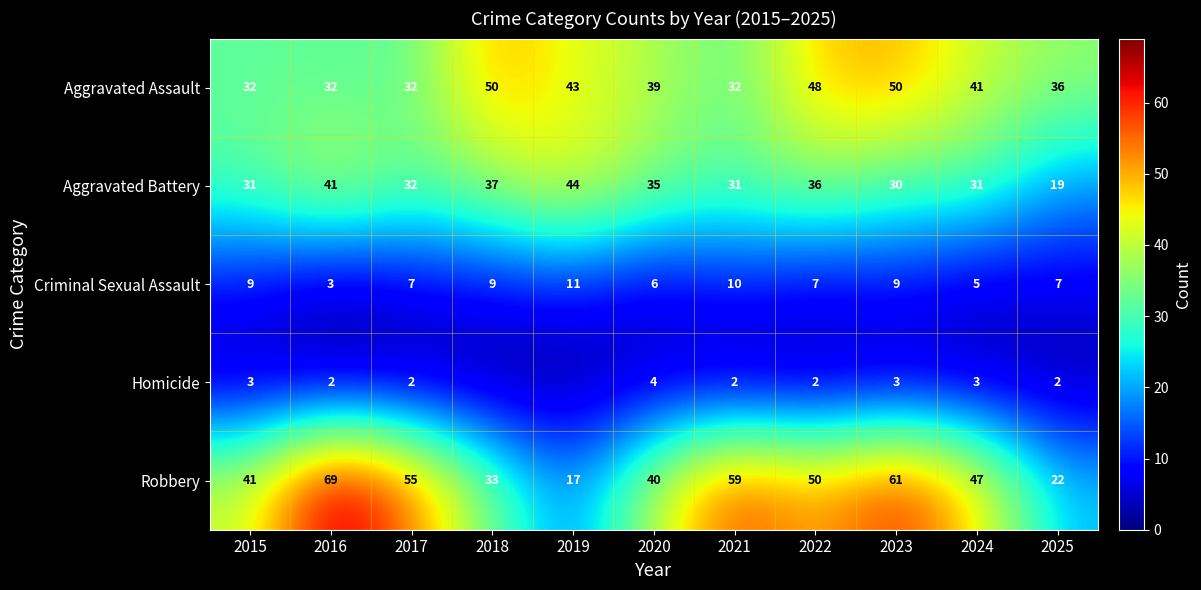

What is the maximum value for Aggravated Assault?

50